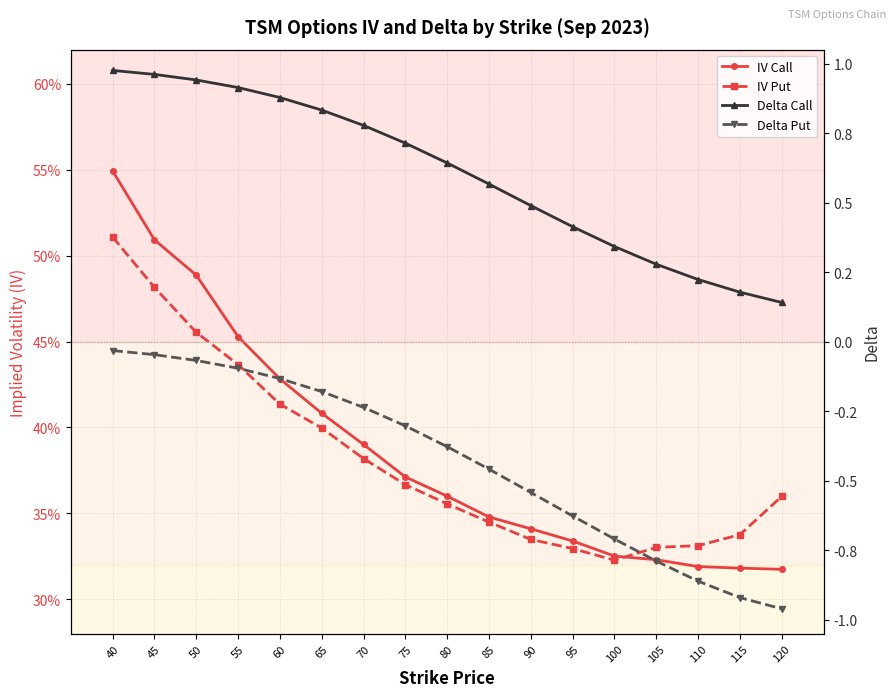

Read the IV Put value at 105.

0.3